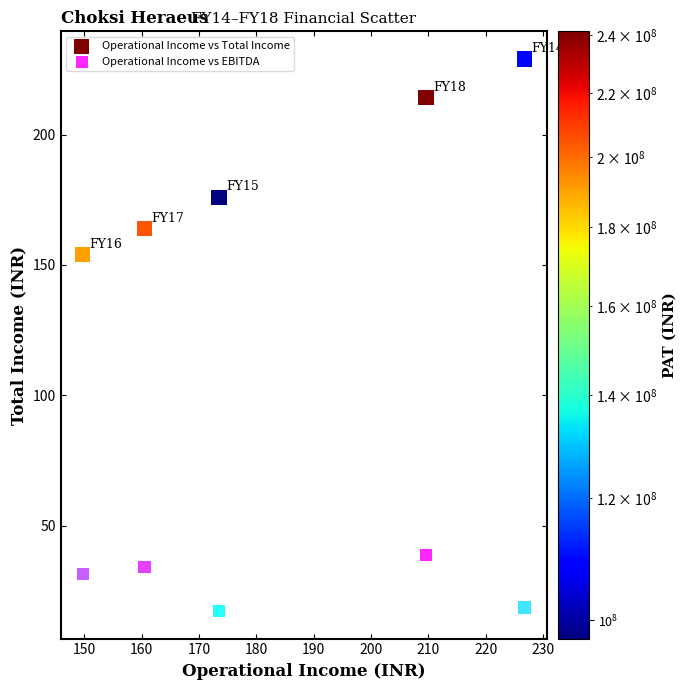

Across all series, what Y value is closest to 123?

153.9